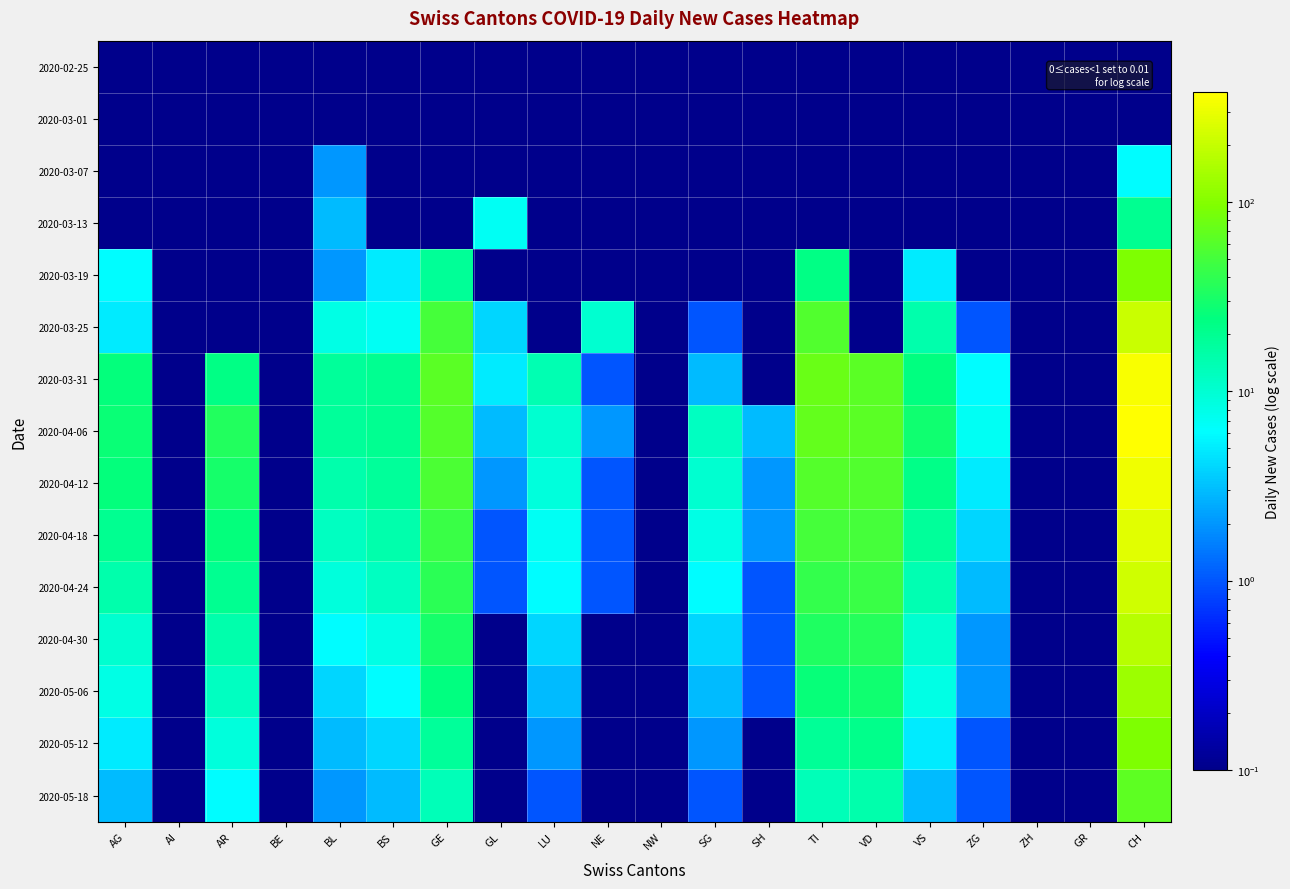

Between BL and GE, which is larger?

BL